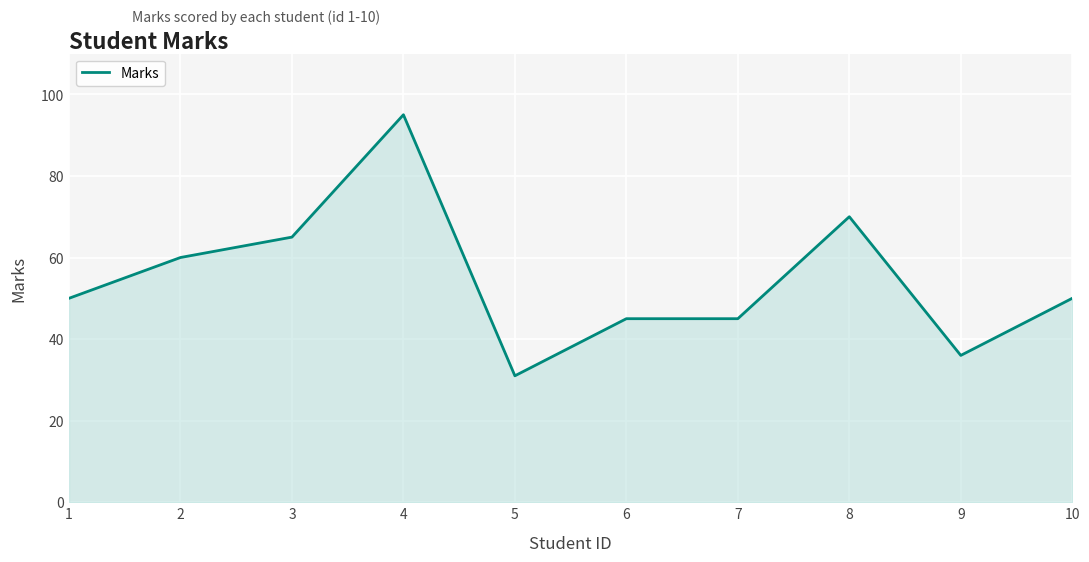

The value at 2 is 33. True or false?

False